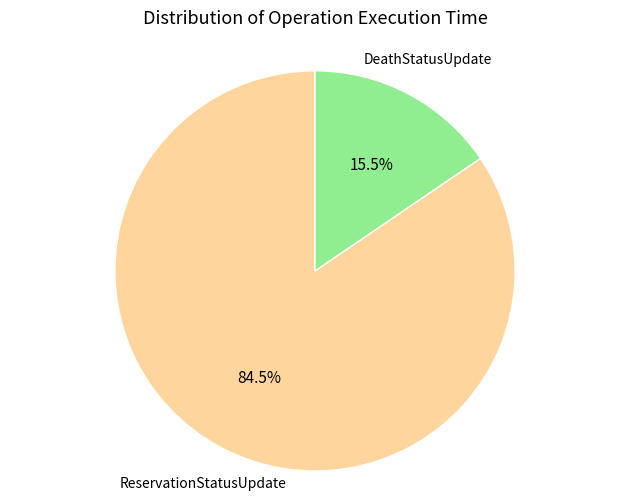

Is there any slice that represents more than half of the pie?

Yes